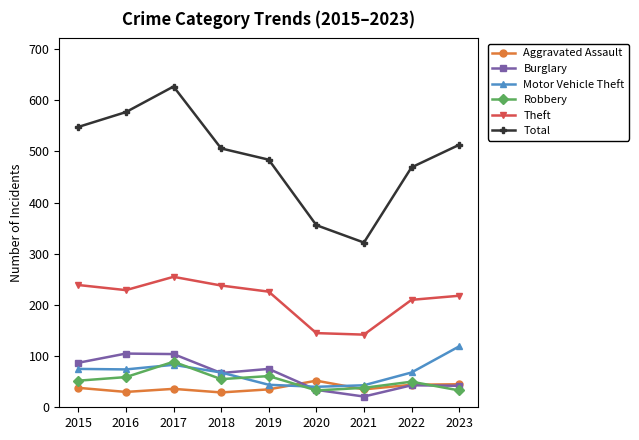

What is the difference between the highest and lowest values at 2019?

449